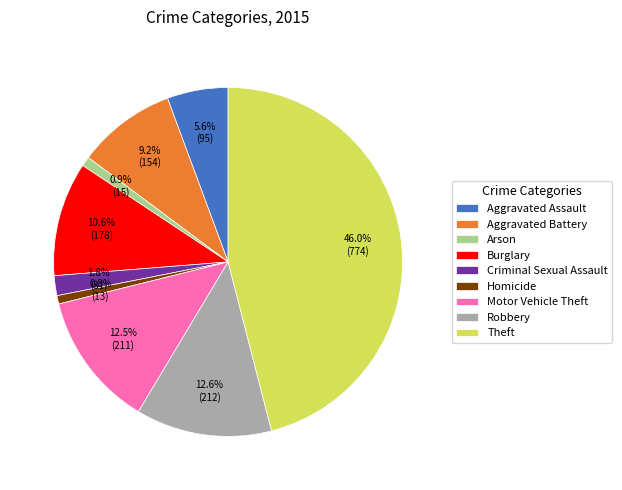

Is there a majority slice in this chart?

No